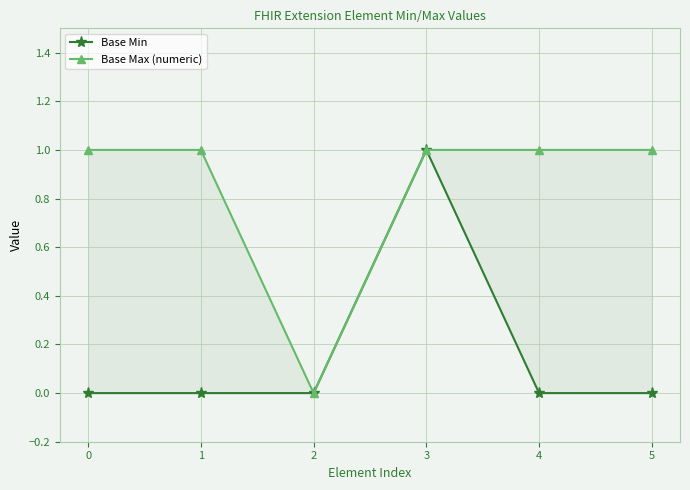

The Base Max (numeric) series shows 0 at 2. True or false?

False